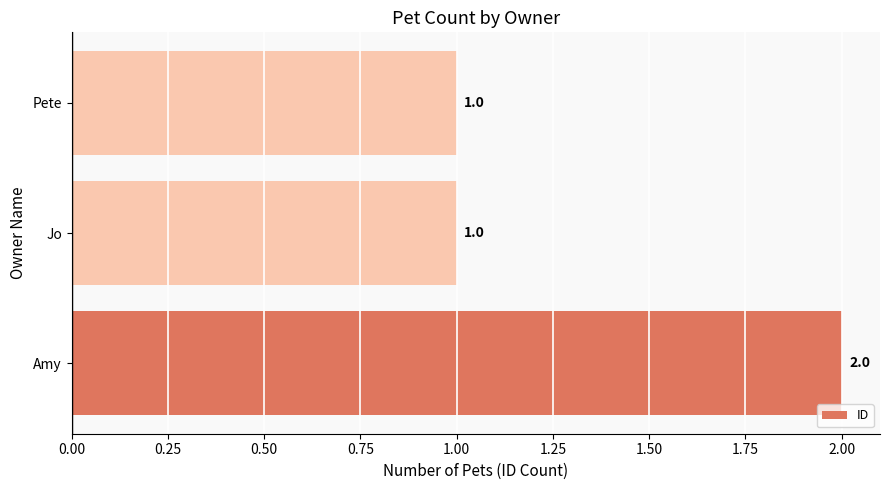

Which label corresponds to the largest value in the chart?

Amy